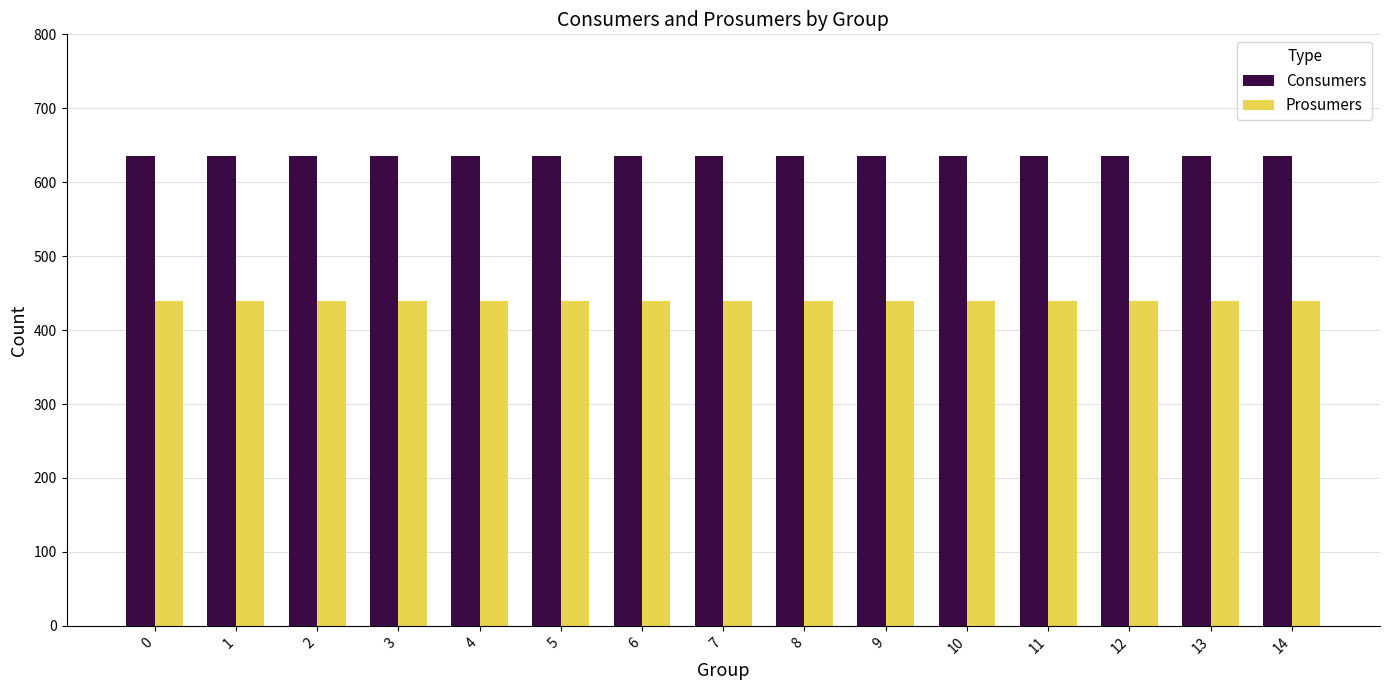

The value of Prosumers at 12 is 440. True or false?

True